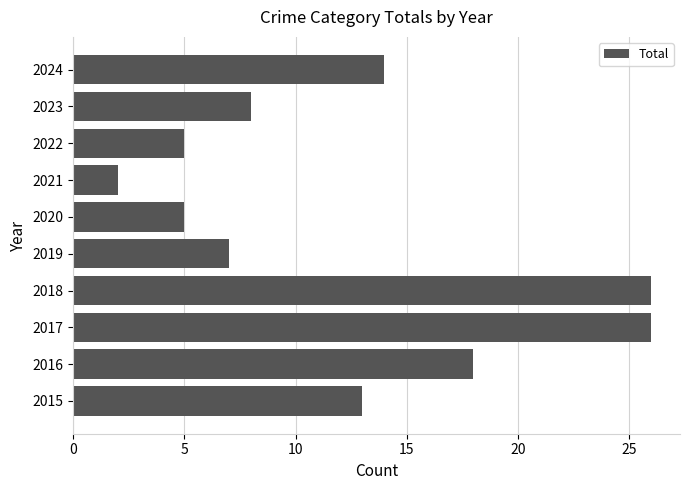

The value at 2017 is 8. True or false?

False